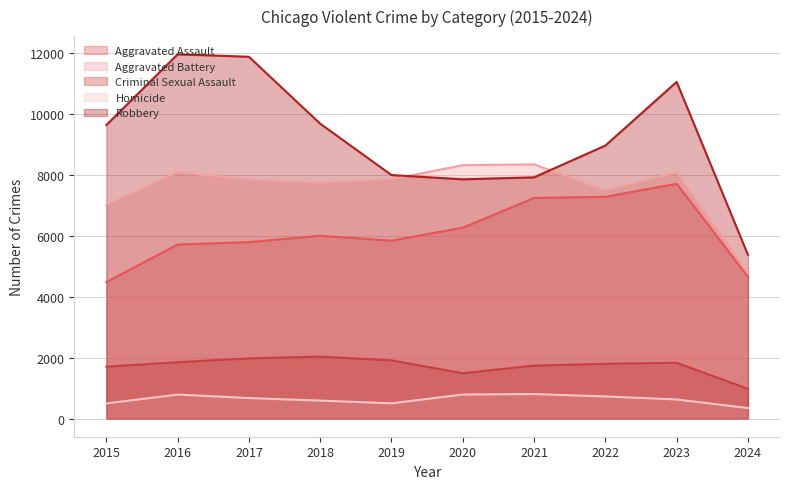

Reading right to left, what are all the values shown in this chart?

Aggravated Assault: 4648	7710	7280	7242	6265	5841	6001	5793	5713	4480
Aggravated Battery: 4775	8080	7491	8347	8320	7858	7735	7845	8086	7019
Criminal Sexual Assault: 976	1831	1798	1739	1488	1910	2034	1975	1850	1703
Homicide: 343	626	724	804	787	499	588	672	786	496
Robbery: 5377	11054	8963	7920	7855	7995	9681	11880	11960	9638